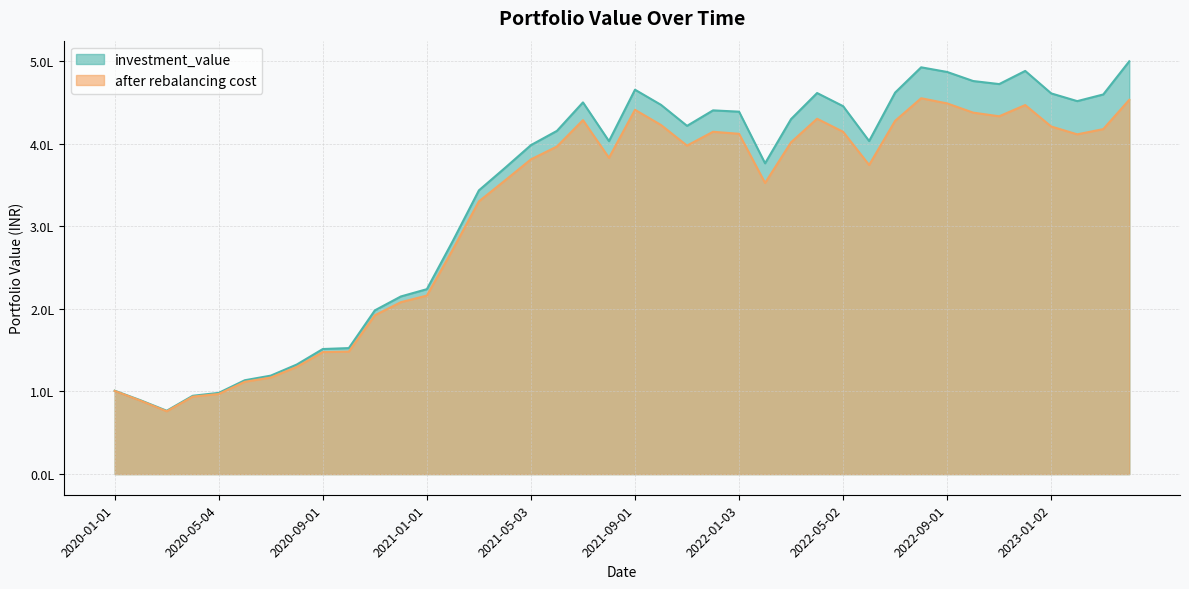

Rank the series at 2022-04-01 from lowest to highest value.

after rebalancing cost, investment_value